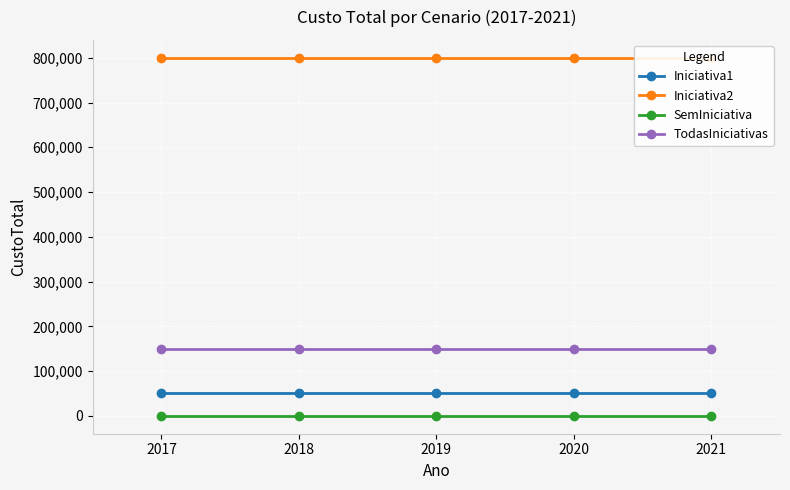

At 2017, list the series in order from largest to smallest.

Iniciativa2, TodasIniciativas, Iniciativa1, SemIniciativa